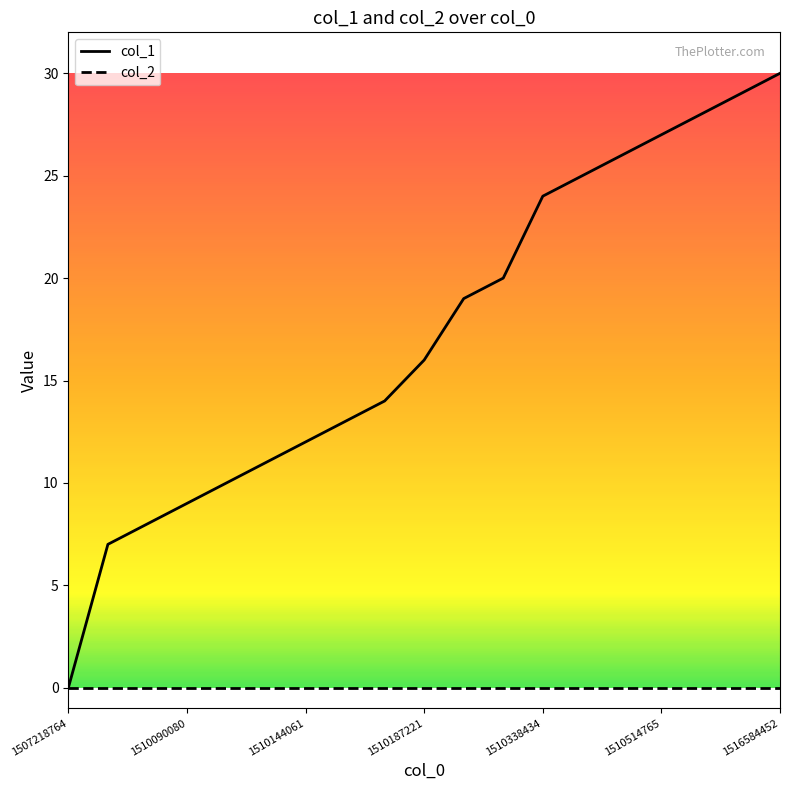

Rank the series by their maximum value, from lowest to highest.

col_2, col_1